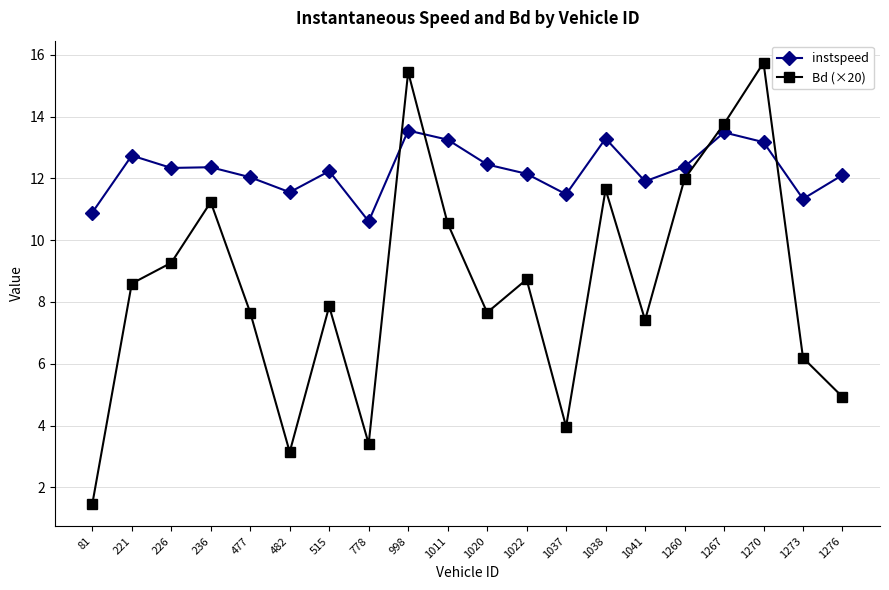

Rank the series by their average value, from lowest to highest.

Bd (×20), instspeed